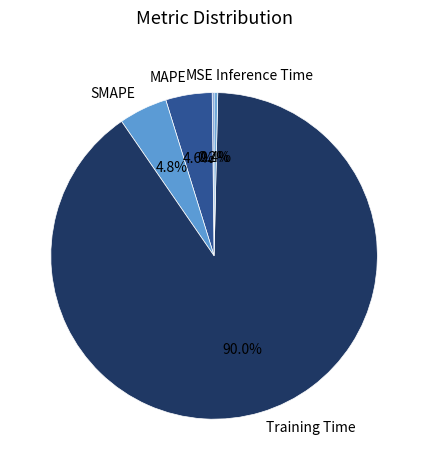

How much of the chart is everything except Inference Time?

99.6%